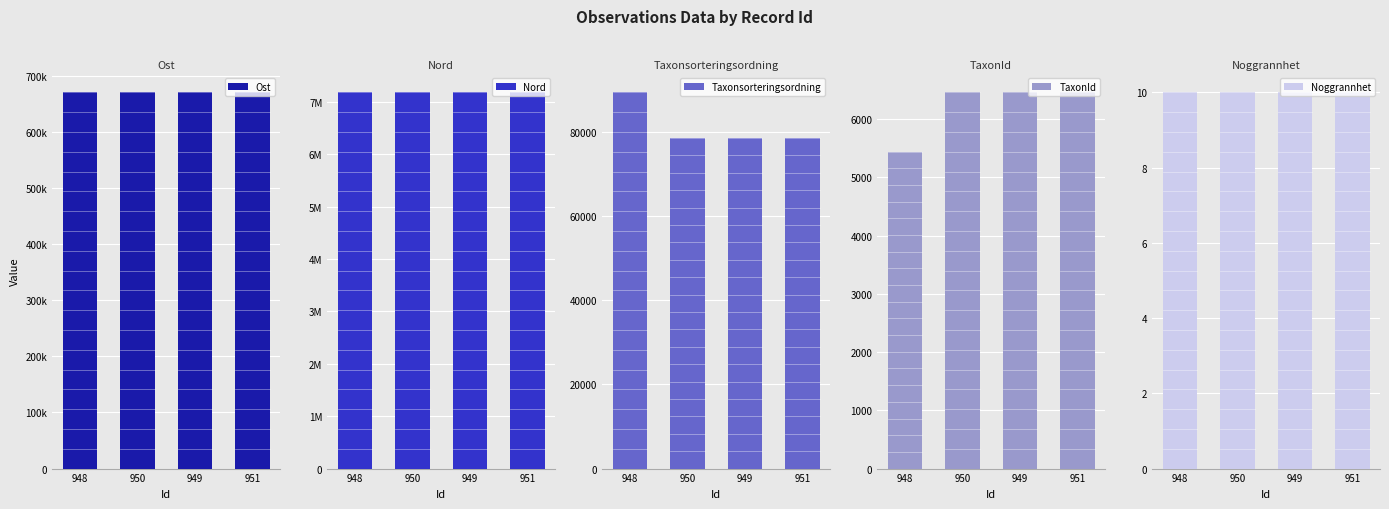

How many groups of bars are there?

4